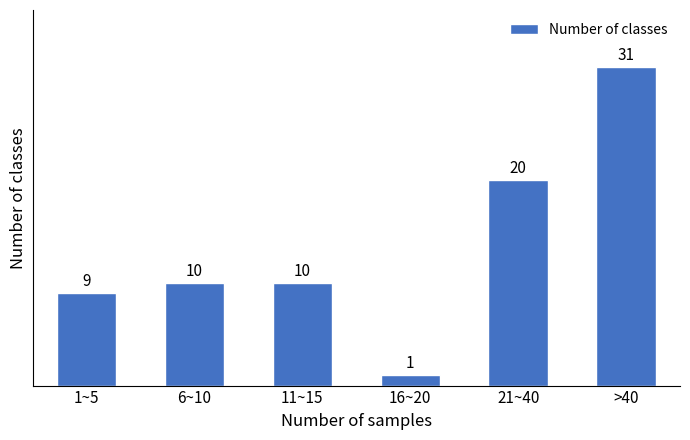

Reading left to right, transcribe all the data shown in this chart.

9	10	10	1	20	31